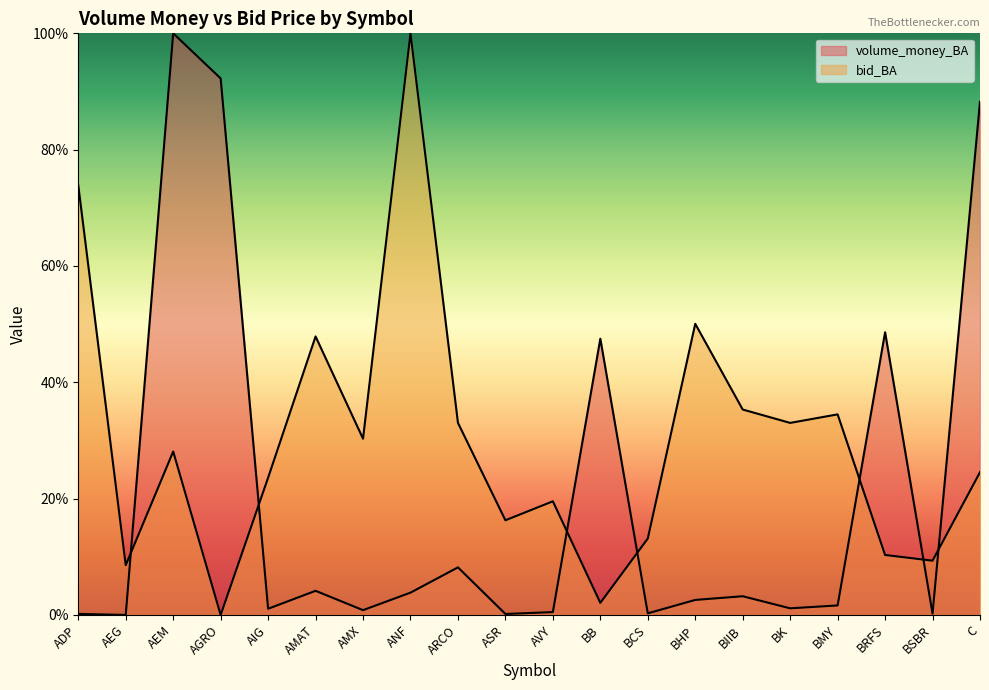

What position from the left is ASR?

10